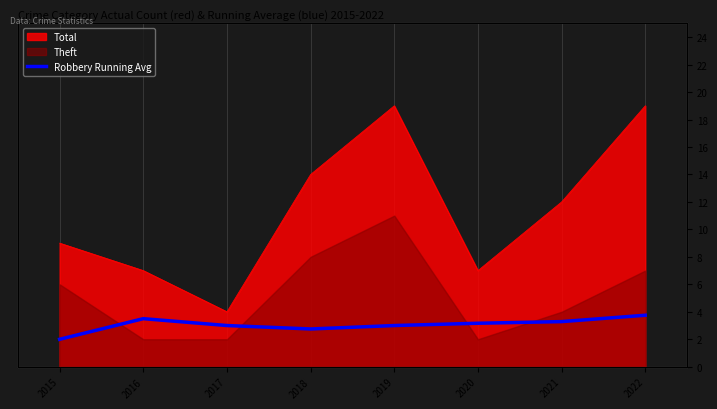

The chart shows a value of 4.9 at 2018. True or false?

False